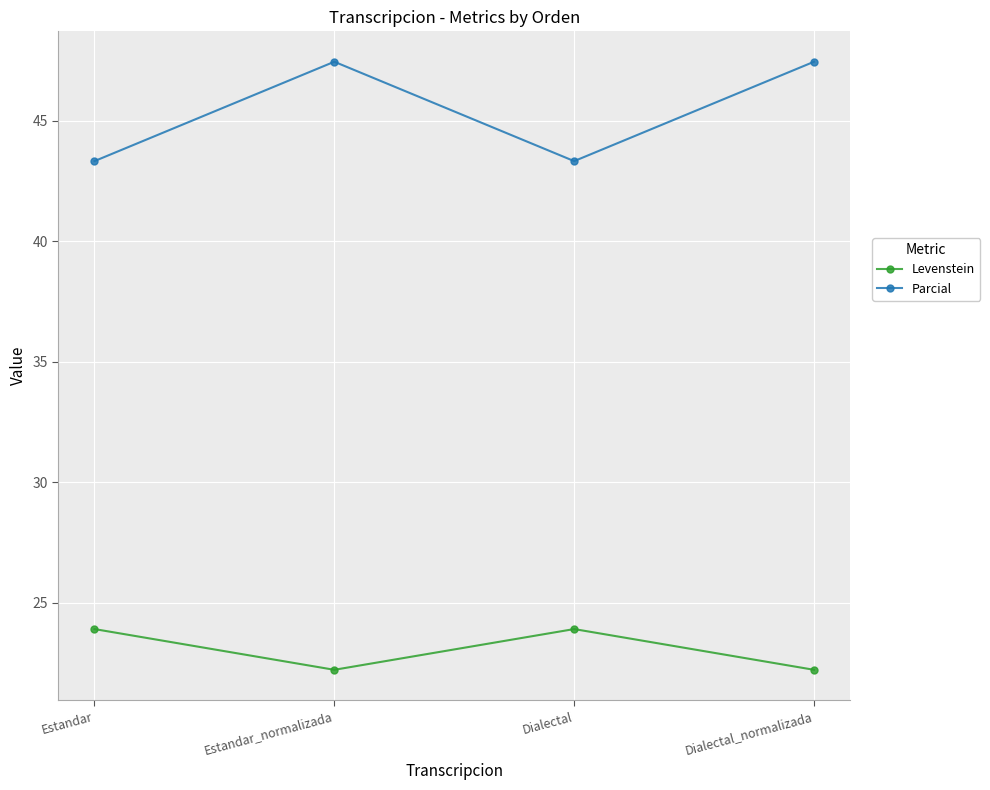

At how many categories does at least one series exceed 29?

4